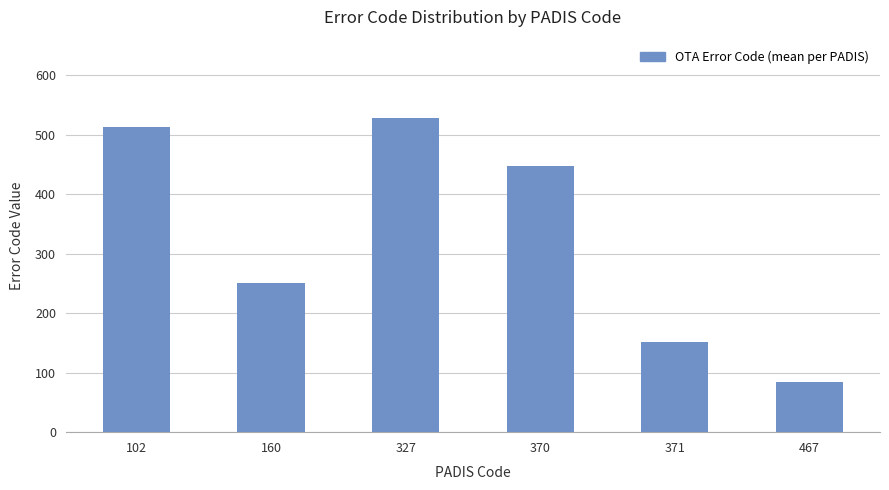

Between 370 and 371, which is larger?

370